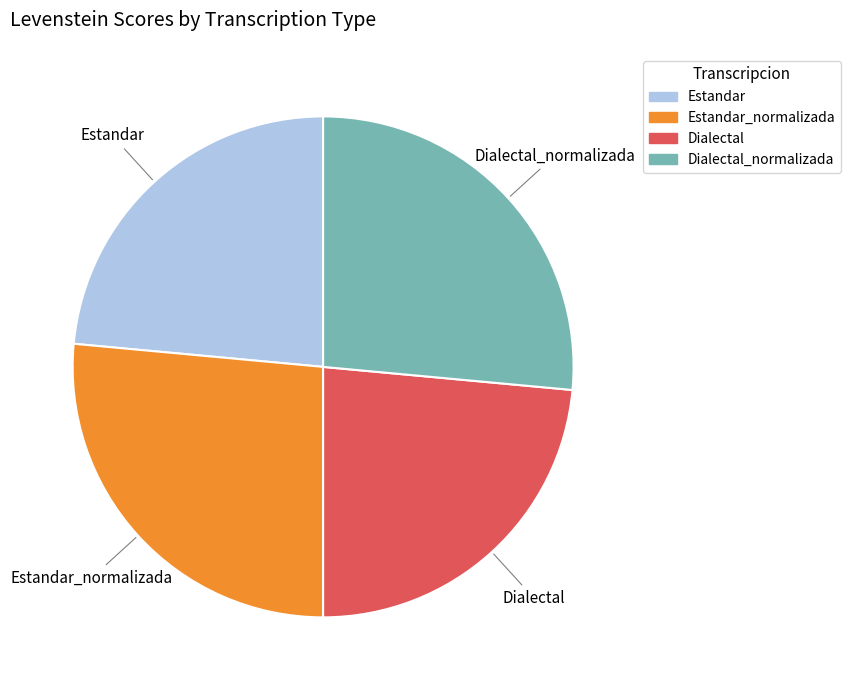

Does any single category account for the majority?

No